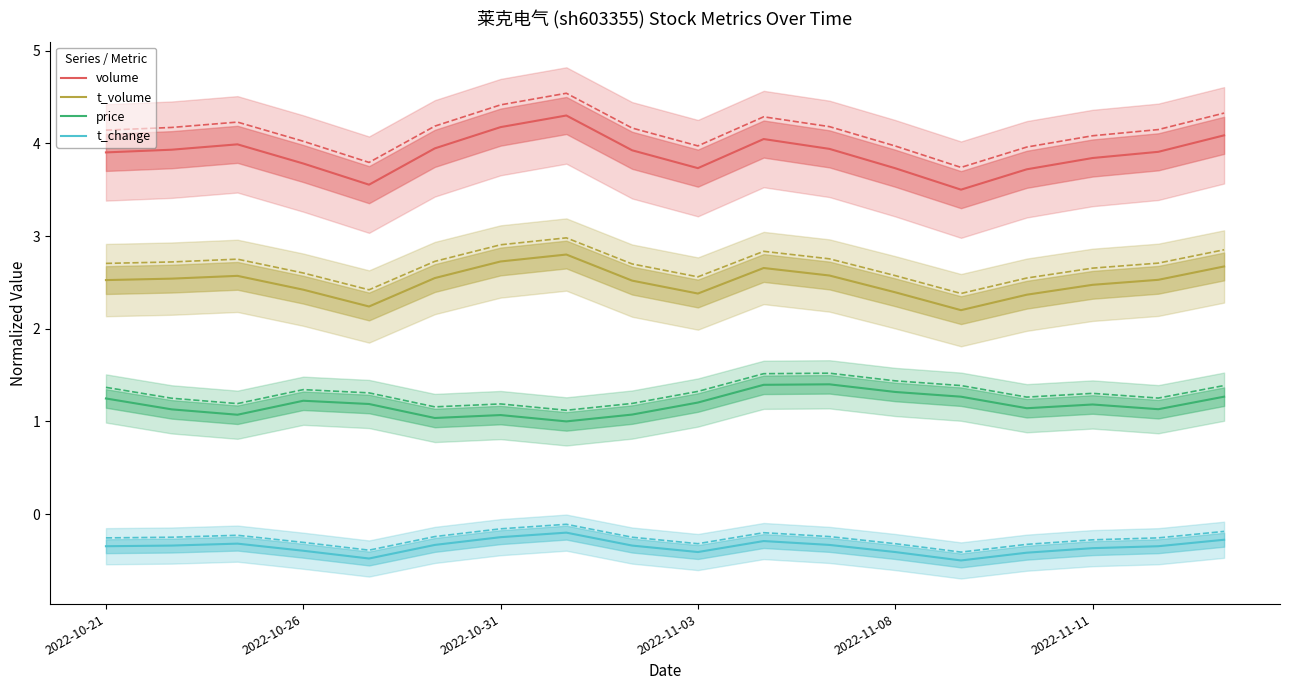

What is the difference between the maximum and minimum values in the volume series?

0.8